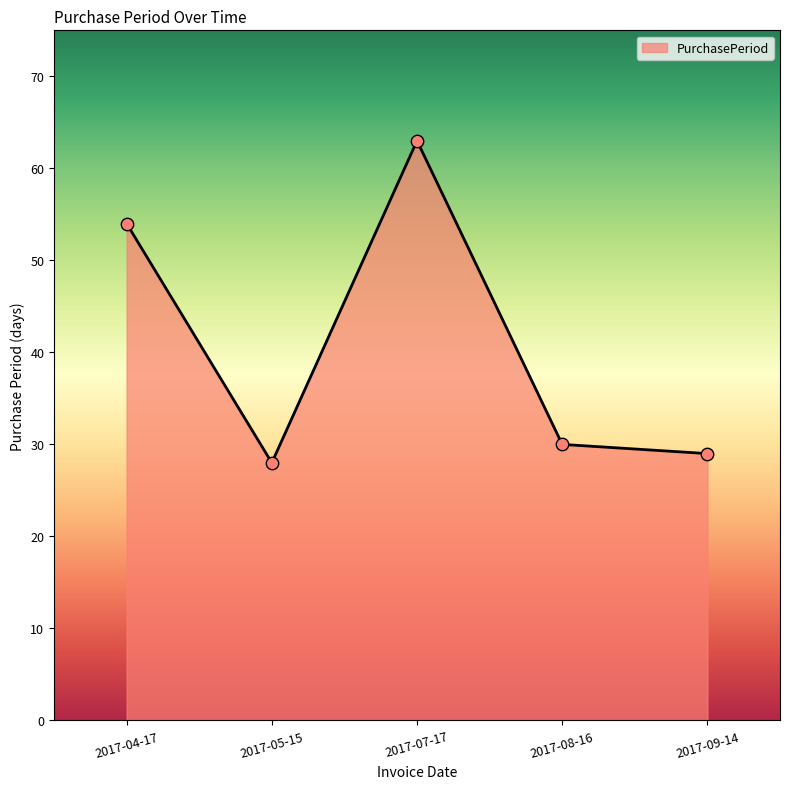

Between 2017-08-16 and 2017-07-17, which is larger?

2017-07-17